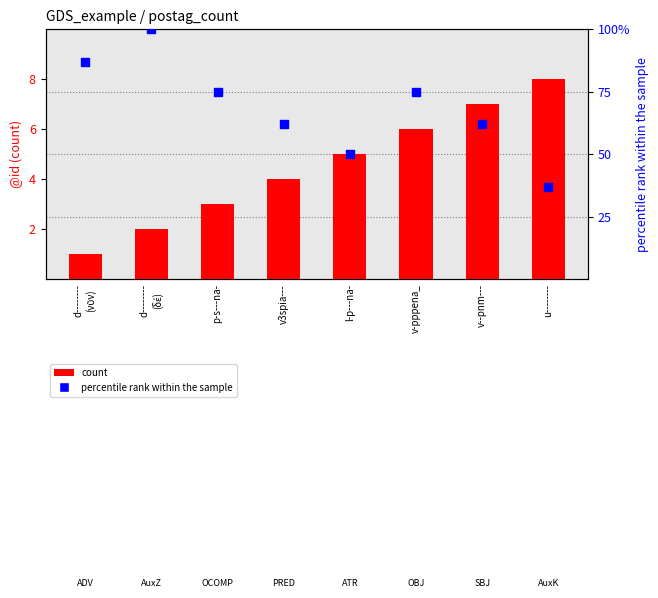

At which category is the sum across all series the highest?

d--------
(δέ)